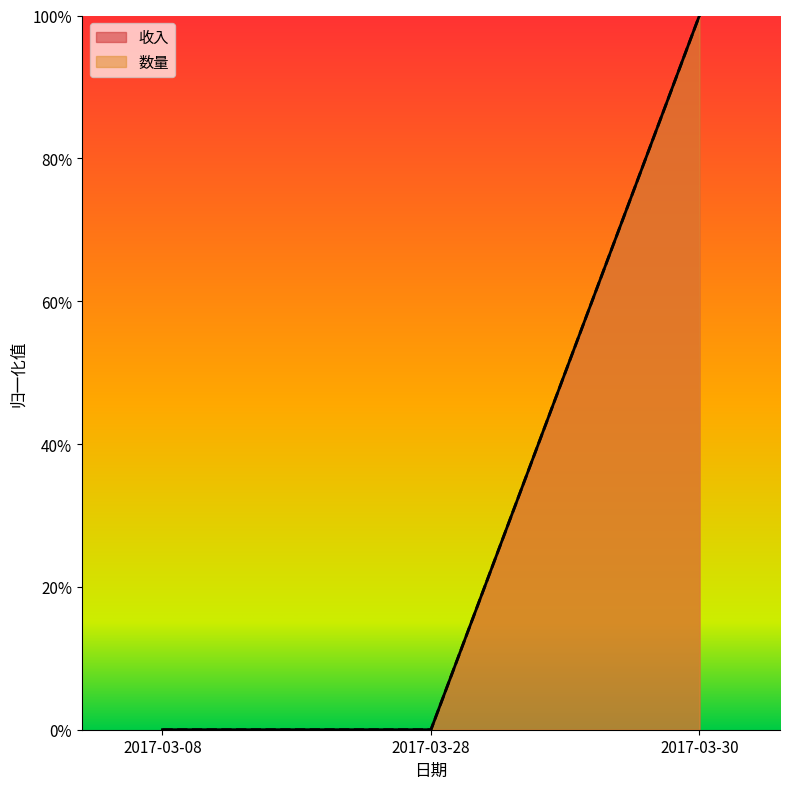

Rank the series by their maximum value, from highest to lowest.

收入, 数量